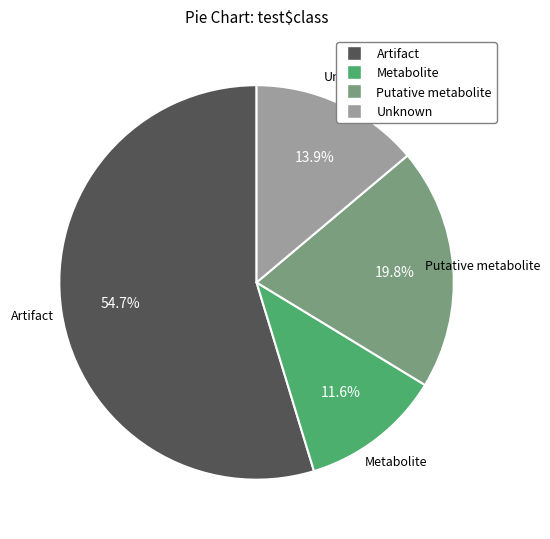

What percentage is NOT represented by Metabolite?

88.4%